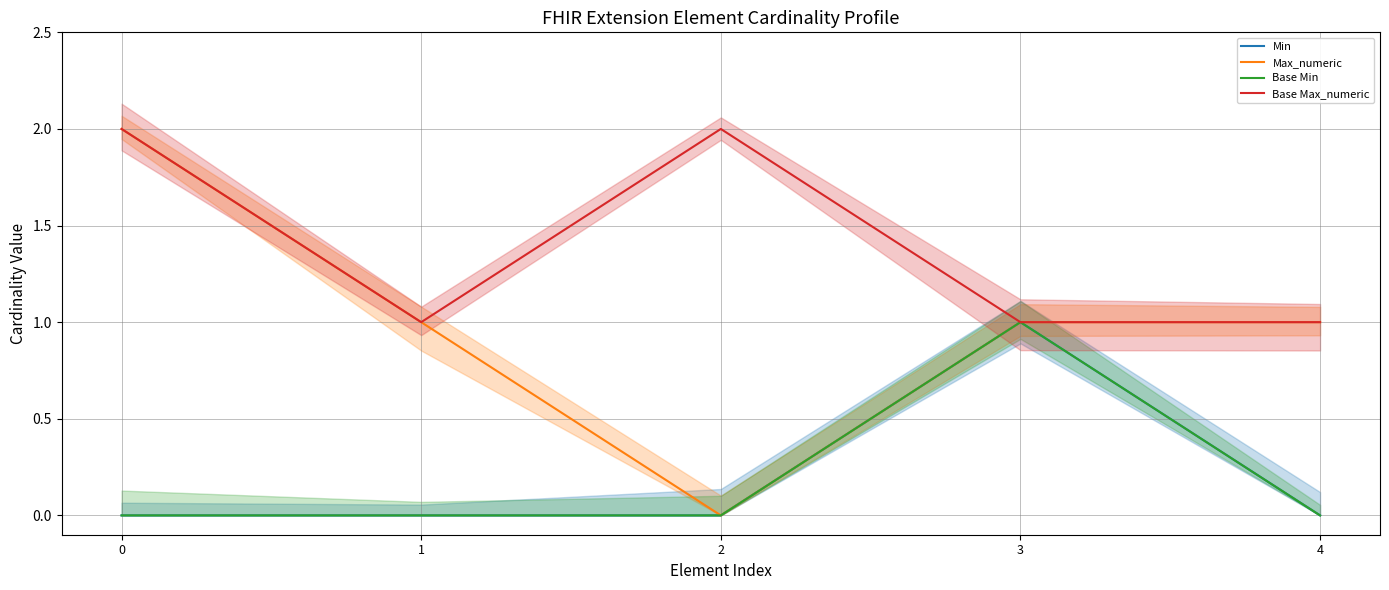

True or false: Base Max_numeric and Min intersect in this chart.

False